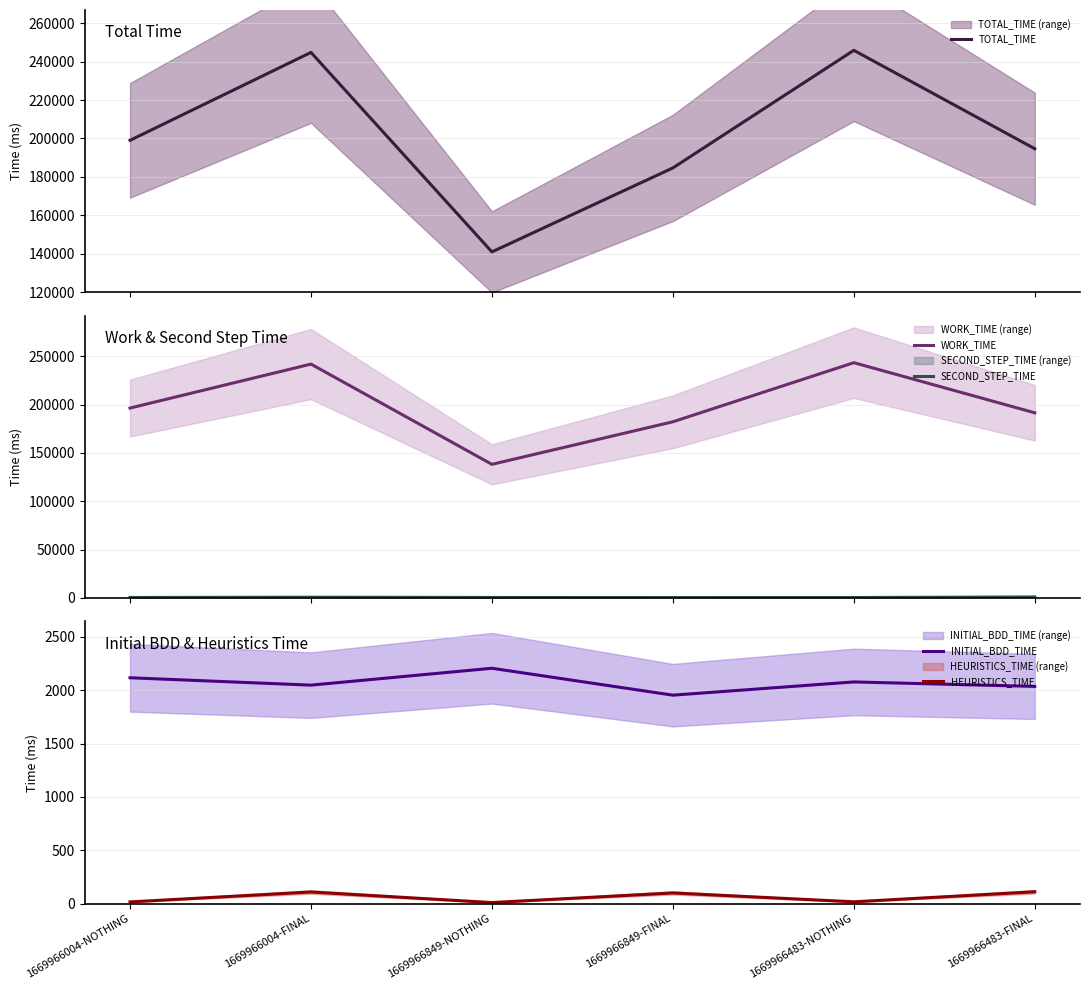

In TOTAL_TIME, how many points are lower than both neighbors (excluding endpoints)?

1